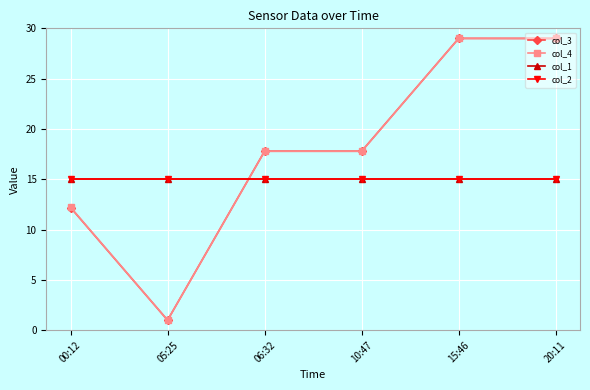

Reading left to right, what are all the values shown in this chart?

col_3: 12.2	1.0	17.8	17.8	29.0	29.0
col_4: 12.2	1.0	17.8	17.8	29.0	29.0
col_1: 15.0	15.0	15.0	15.0	15.0	15.0
col_2: 15.0	15.0	15.0	15.0	15.0	15.0